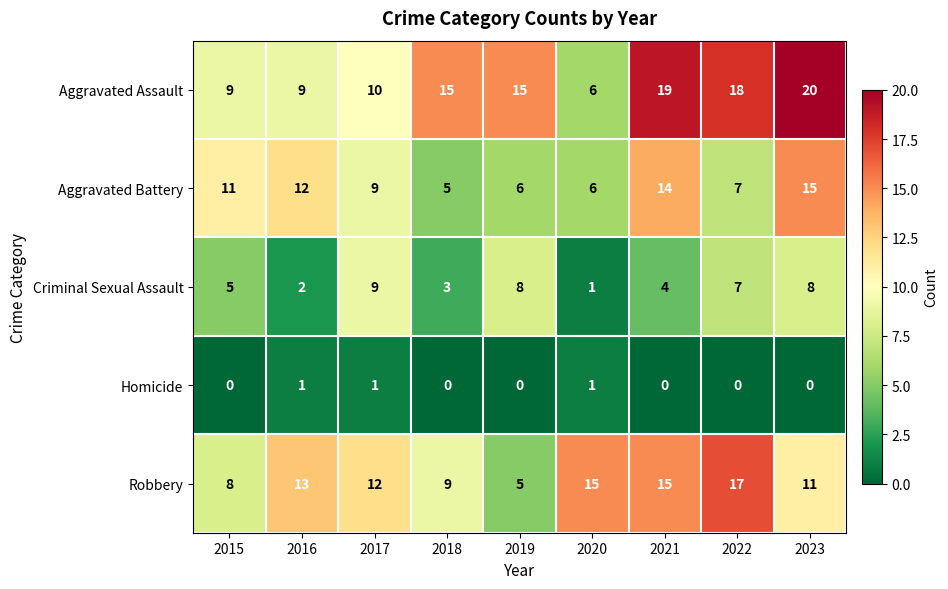

Count the Criminal Sexual Assault values in the range 3 to 8.

6